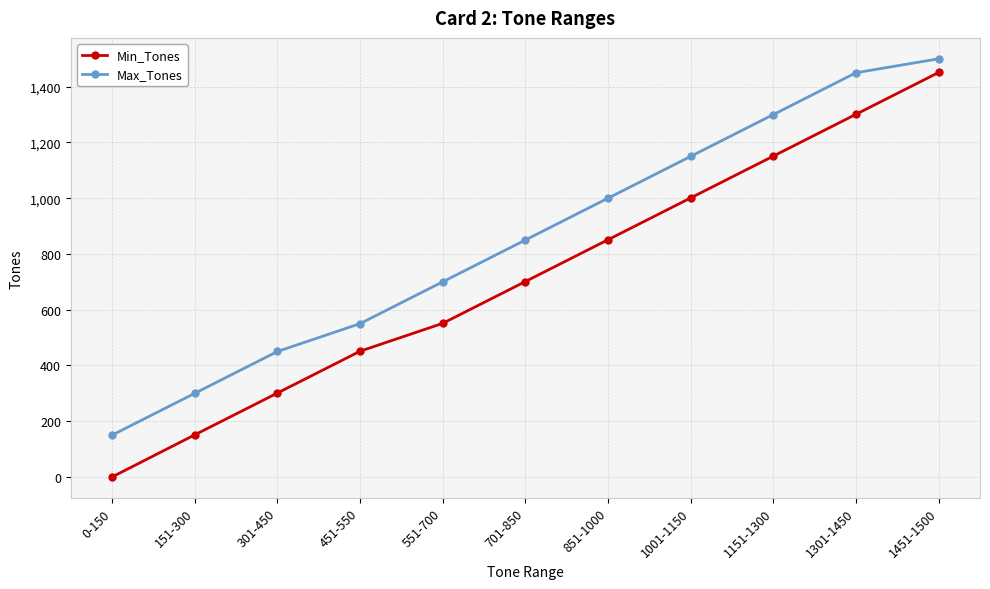

Which series has the largest total across all categories?

Max_Tones